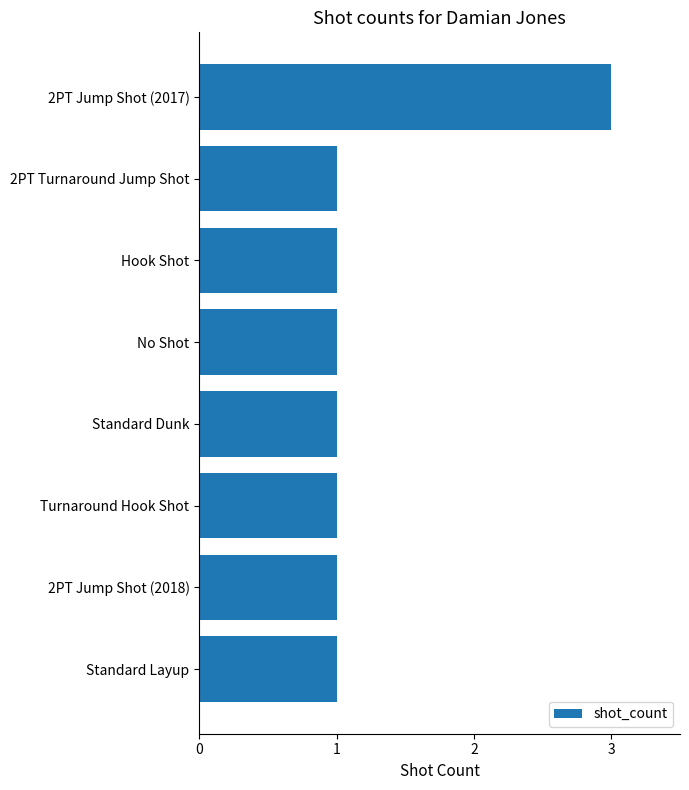

How many categories are shown in the chart?

8